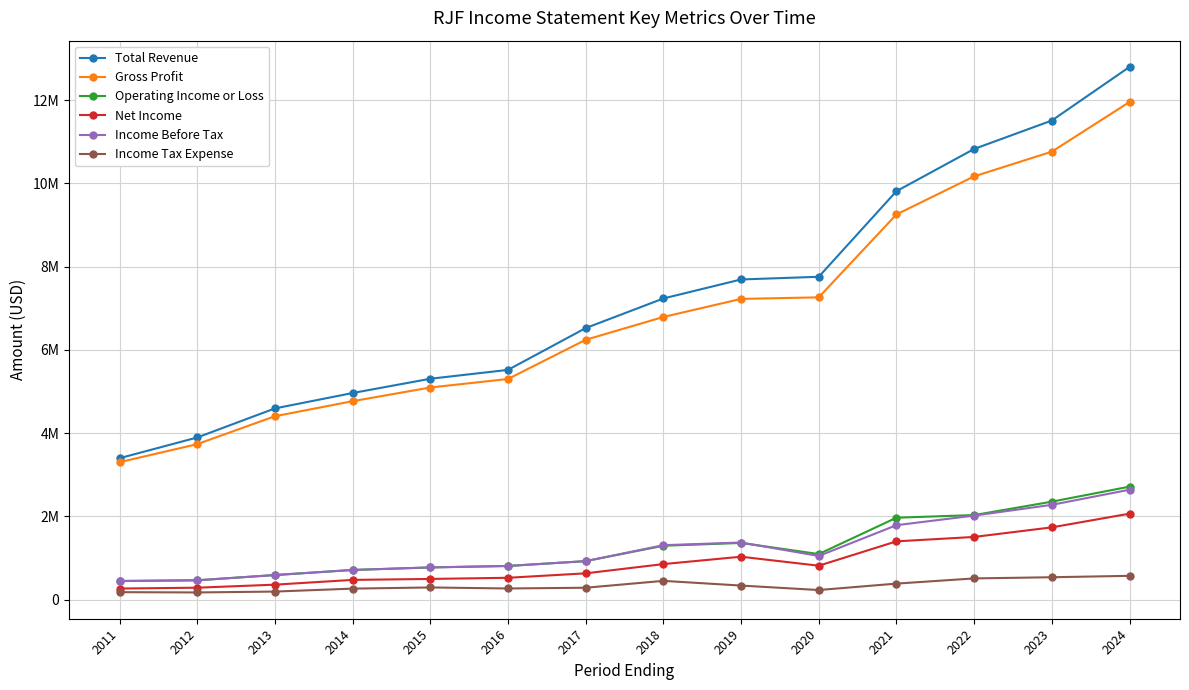

True or false: Income Tax Expense and Gross Profit intersect in this chart.

False